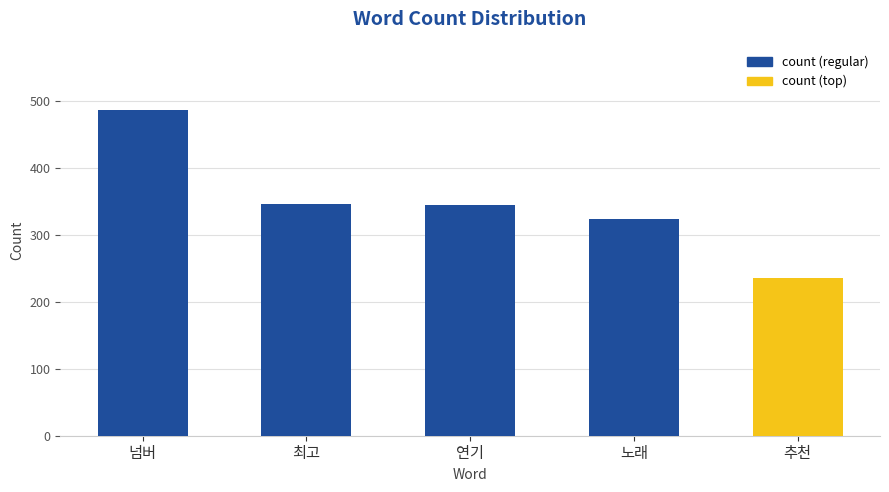

The chart shows a value of 487 at 넘버. True or false?

True